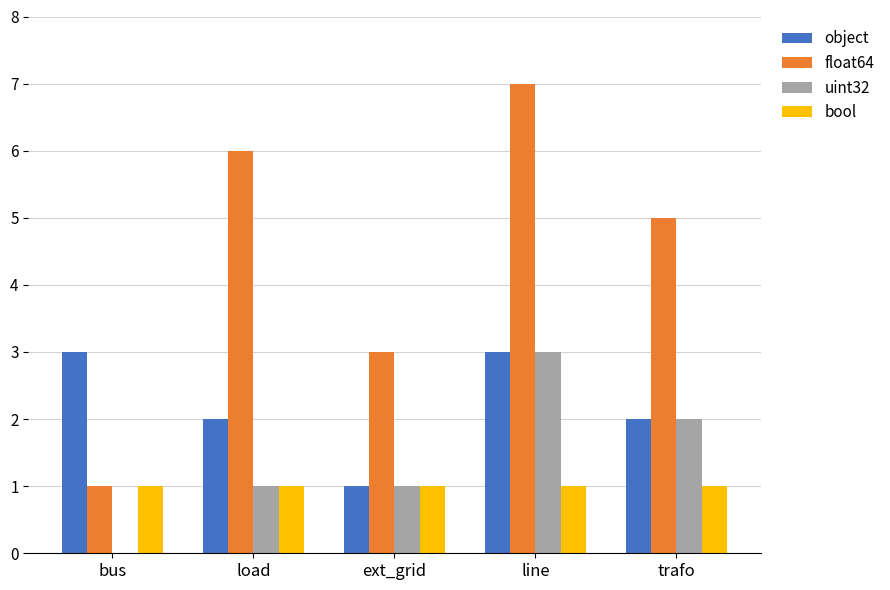

Are the bars horizontal?

No